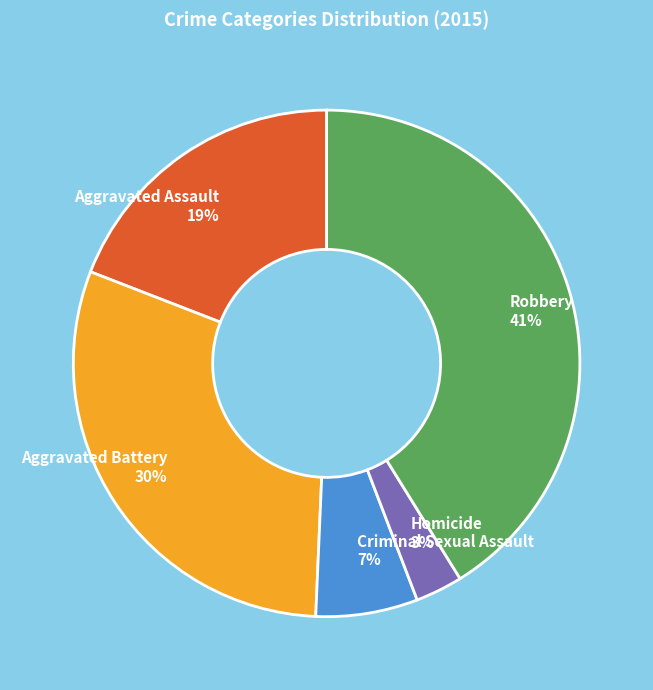

What is the ratio of the value at Criminal Sexual Assault to the value at Robbery?

0.2